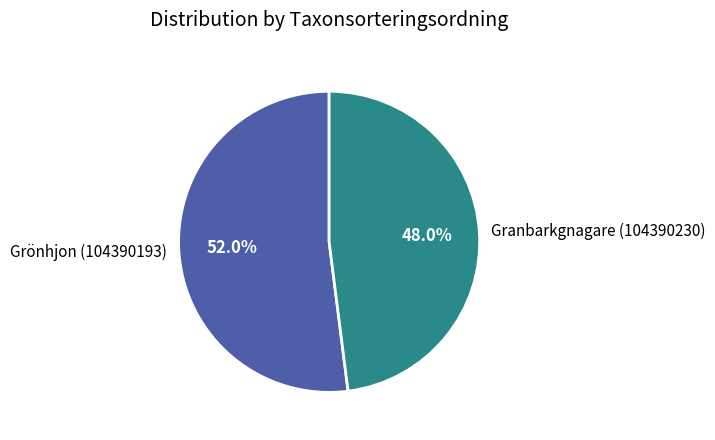

Combined, what portion of the pie is Granbarkgnagare (104390230) and Grönhjon (104390193)?

100.0%